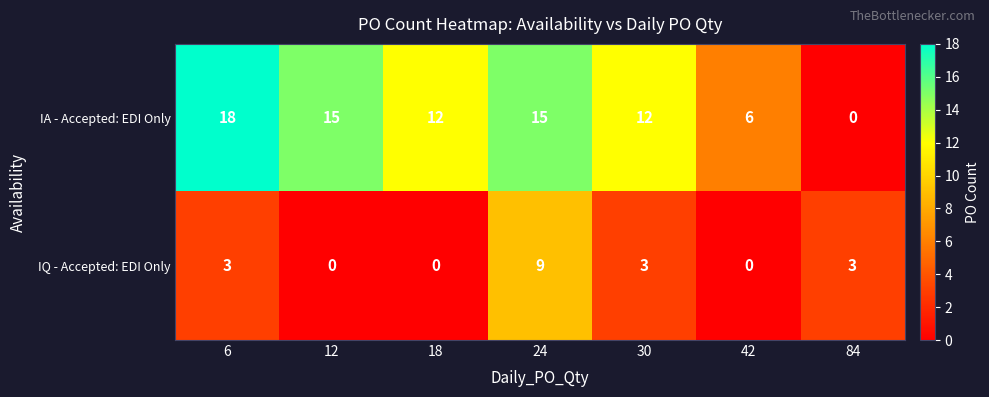

Reading left to right, what are all the values shown in this chart?

IA - Accepted: EDI Only: 6=18	12=15	18=12	24=15	30=12	42=6	84=0
IQ - Accepted: EDI Only: 6=3	12=0	18=0	24=9	30=3	42=0	84=3